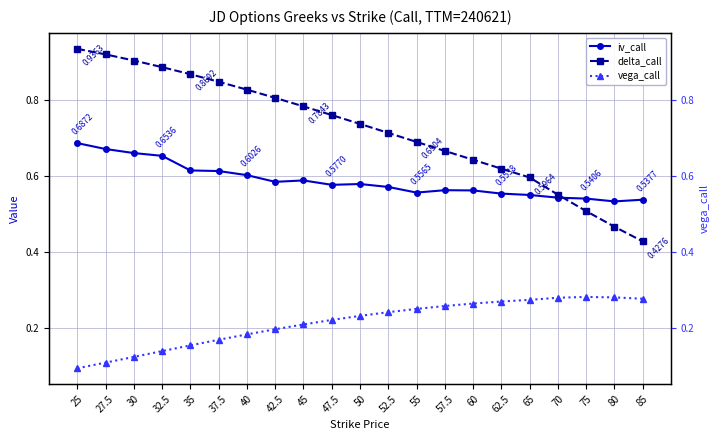

What is the sum of the delta_call values at 60 and 80?

1.1